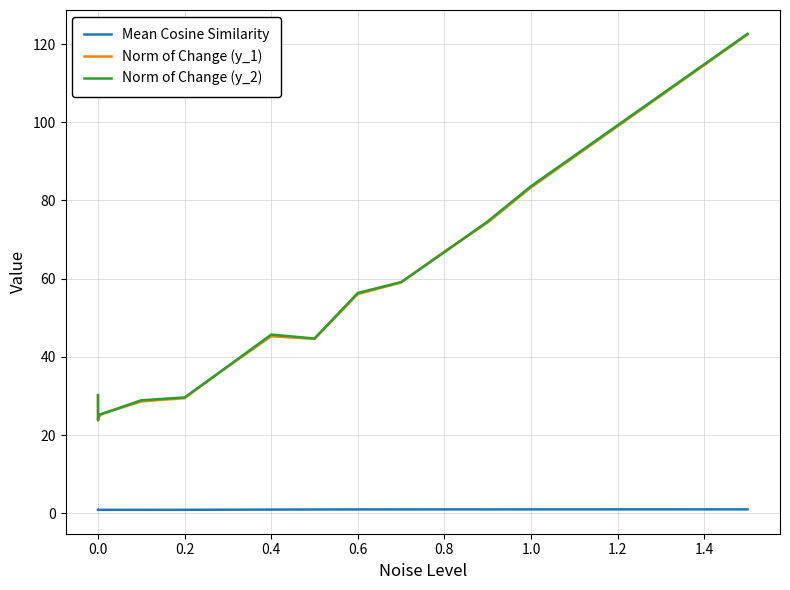

Which series has the widest spread of values?

Norm of Change (y_1)